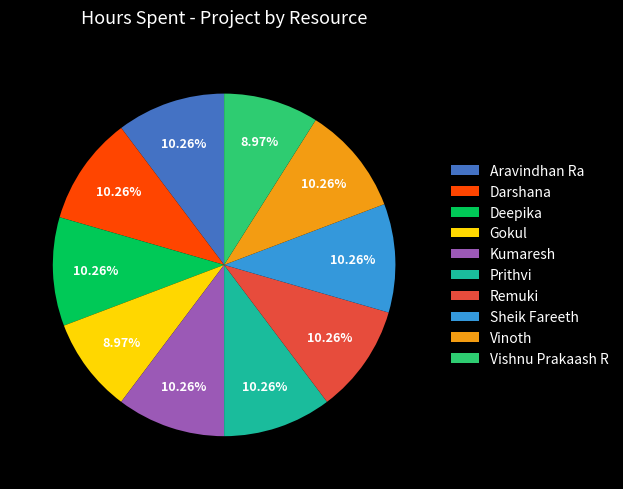

Combined, do Vinoth and Sheik Fareeth account for over 50%?

No